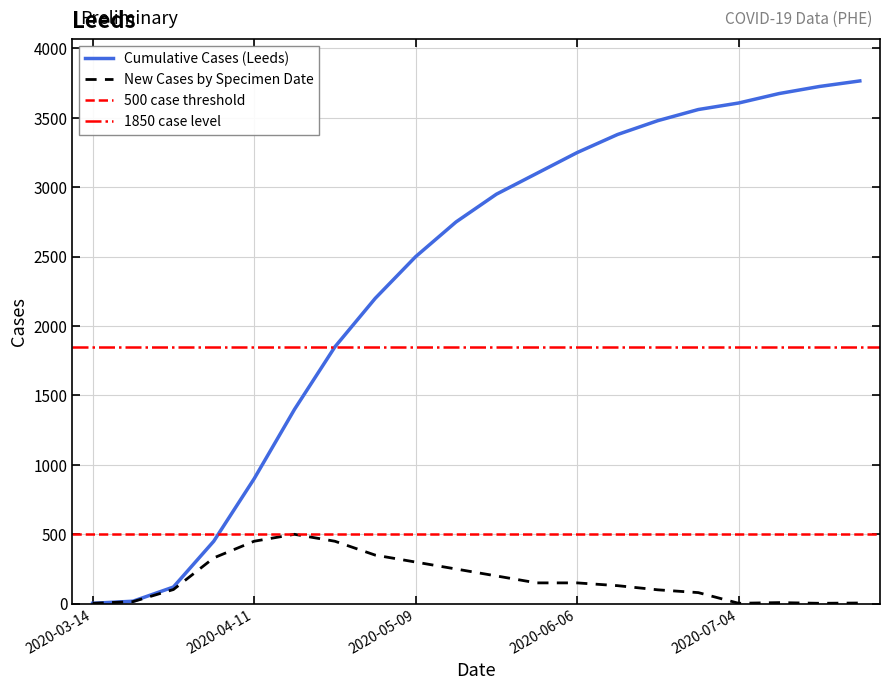

Is it true that newCasesBySpecimenDate equals 132 at 2020-04-11?

False